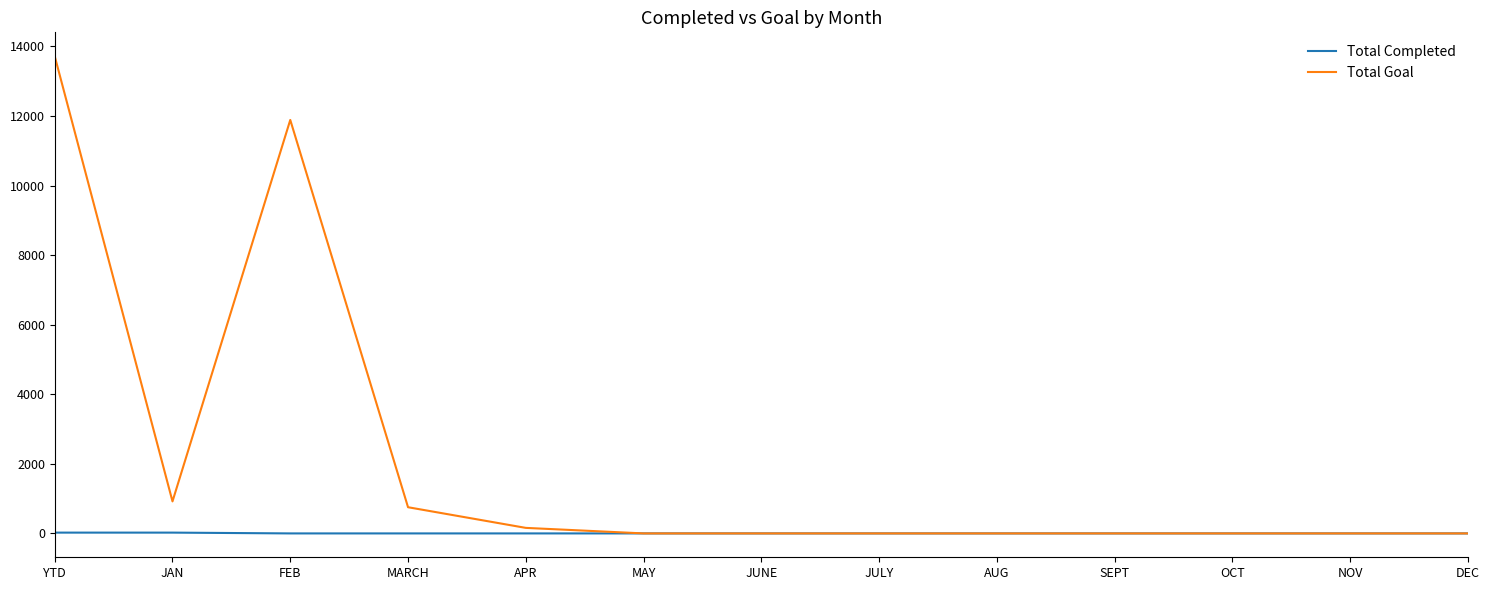

At which category is the sum across all series the highest?

YTD